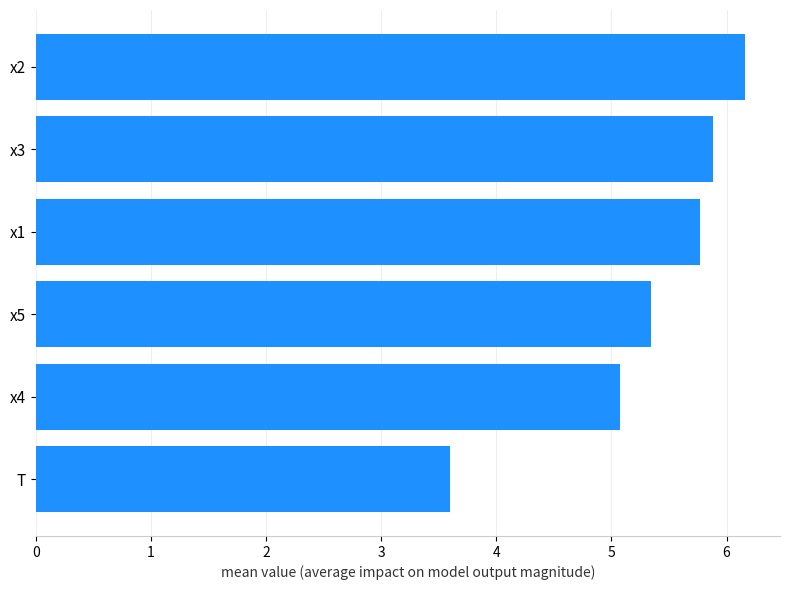

What is the average value?

5.3